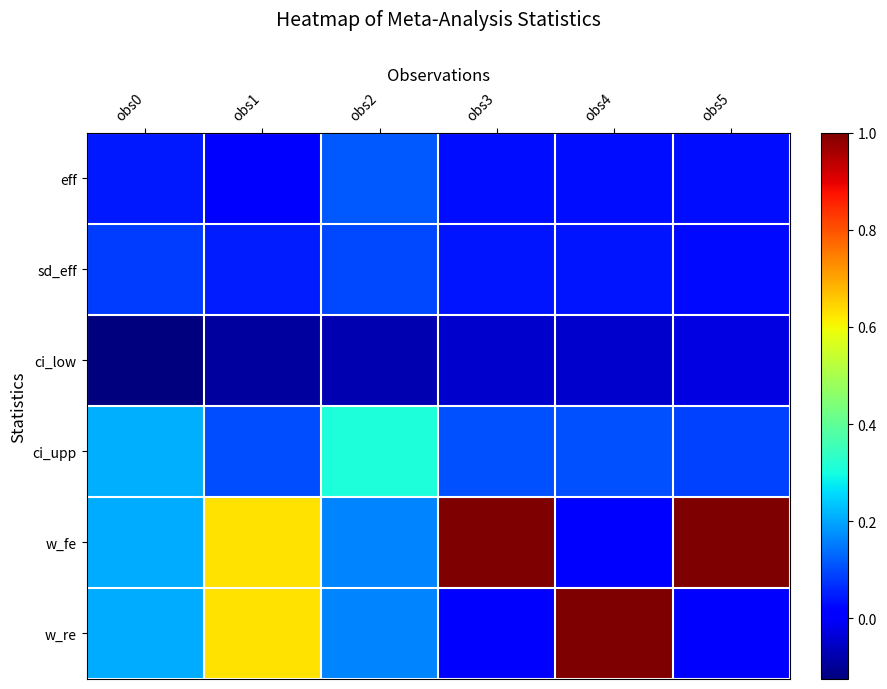

At how many categories does at least one series exceed 0?

6